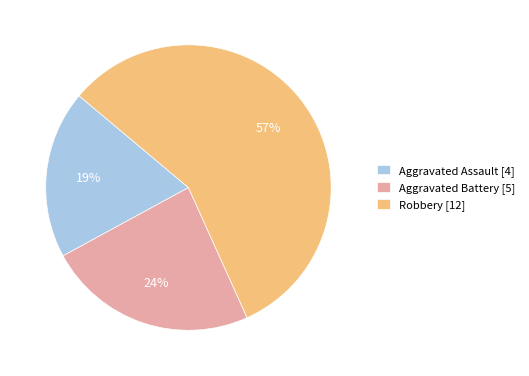

Combined, do Aggravated Battery and Robbery account for over 50%?

Yes